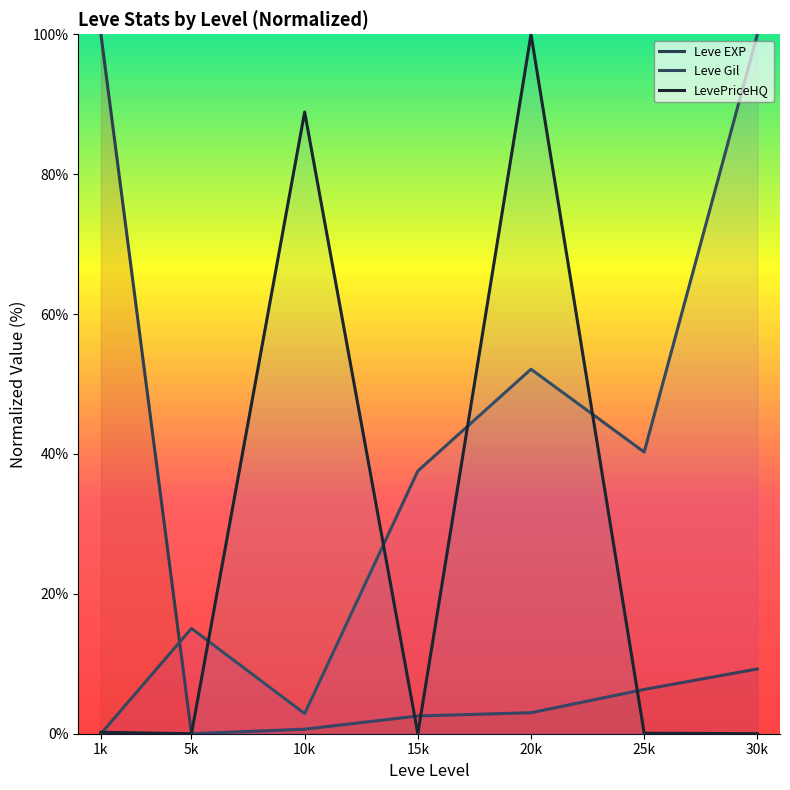

The LevePriceHQ series shows 0.3 at 1k. True or false?

False